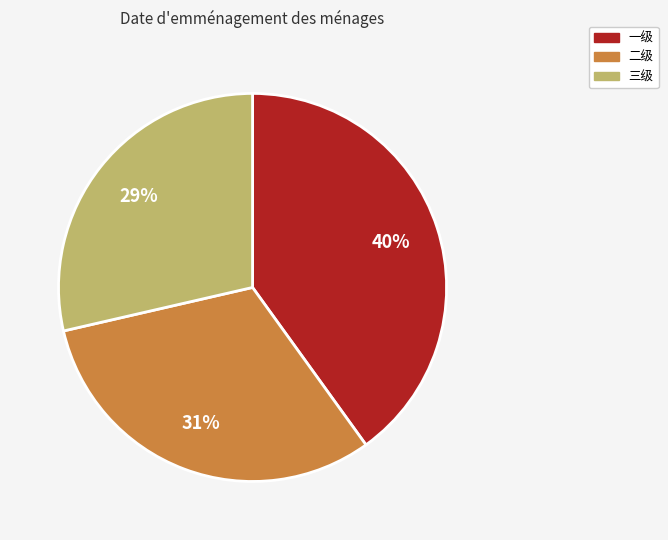

To the nearest percent, what is the difference between the largest and smallest slice percentages?

11%